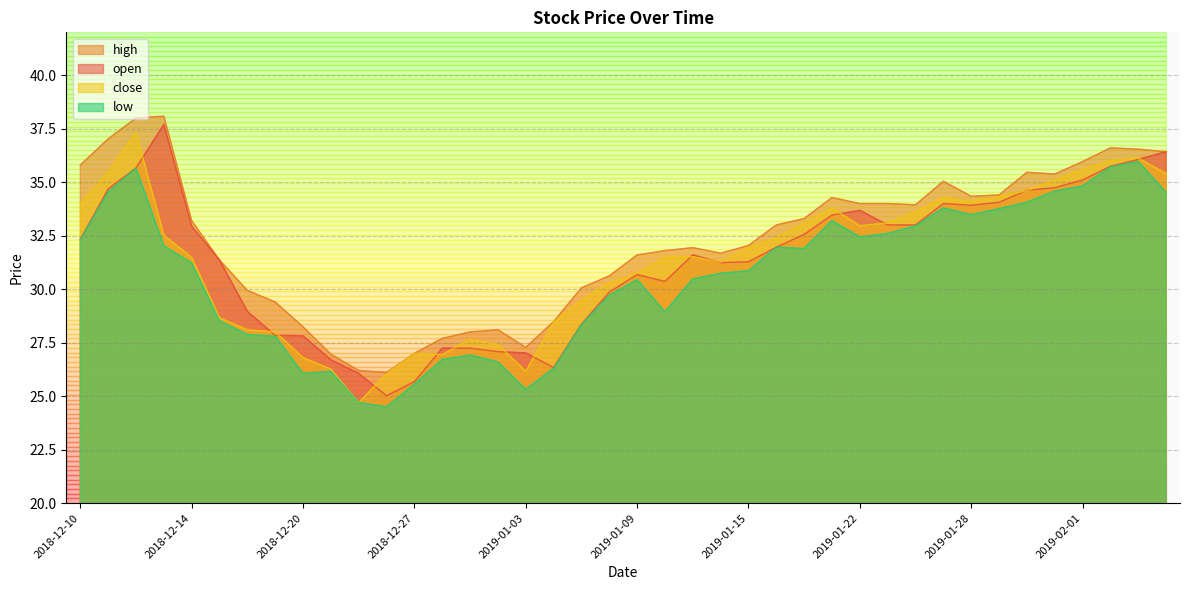

Which series has the largest range (max minus min)?

open